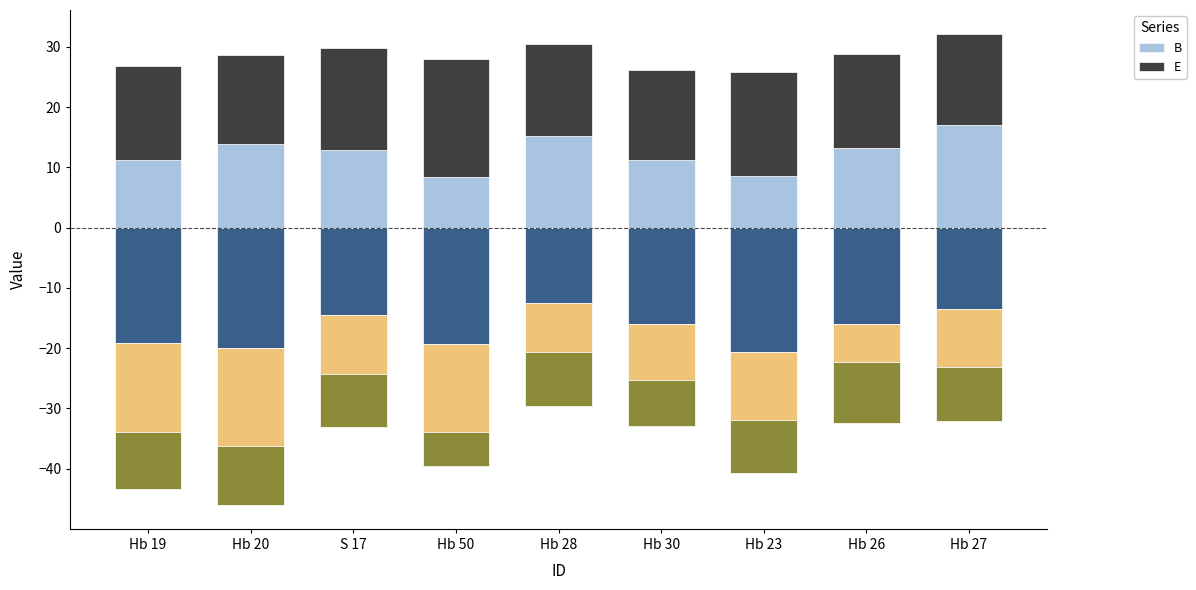

What is the minimum value shown in the chart?

8.3